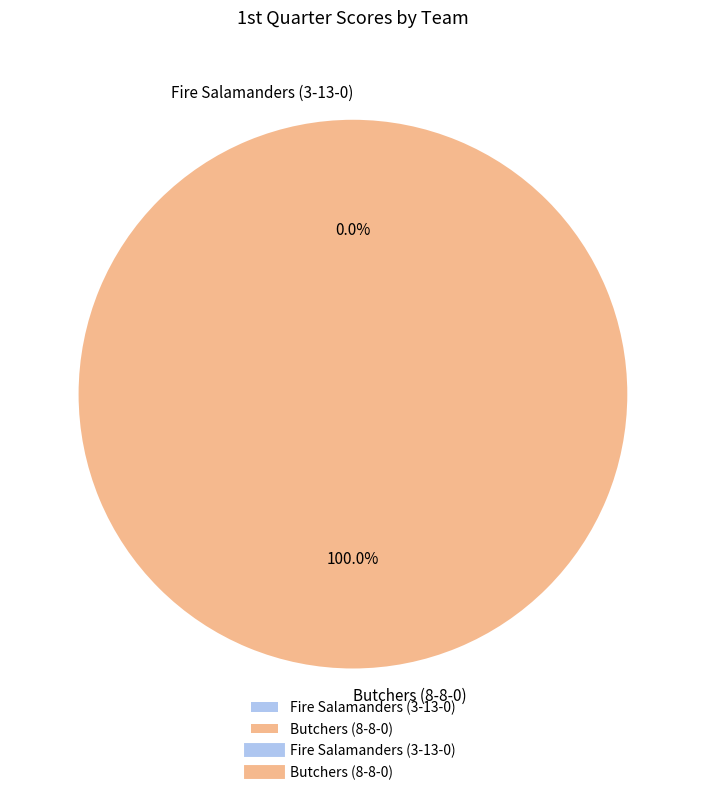

What percentage is NOT represented by Fire Salamanders (3-13-0)?

100.0%